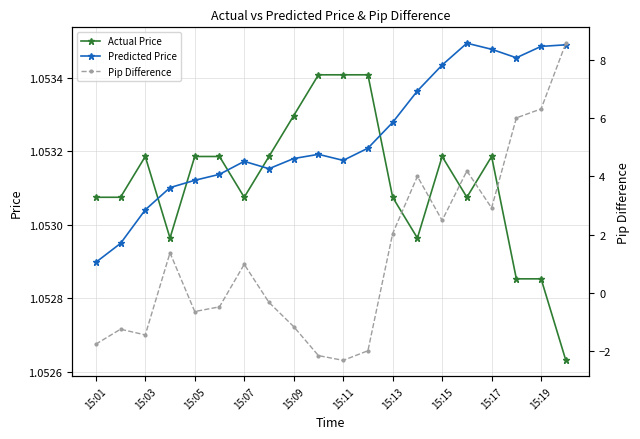

Where is the first local maximum for Actual Price?

15:03